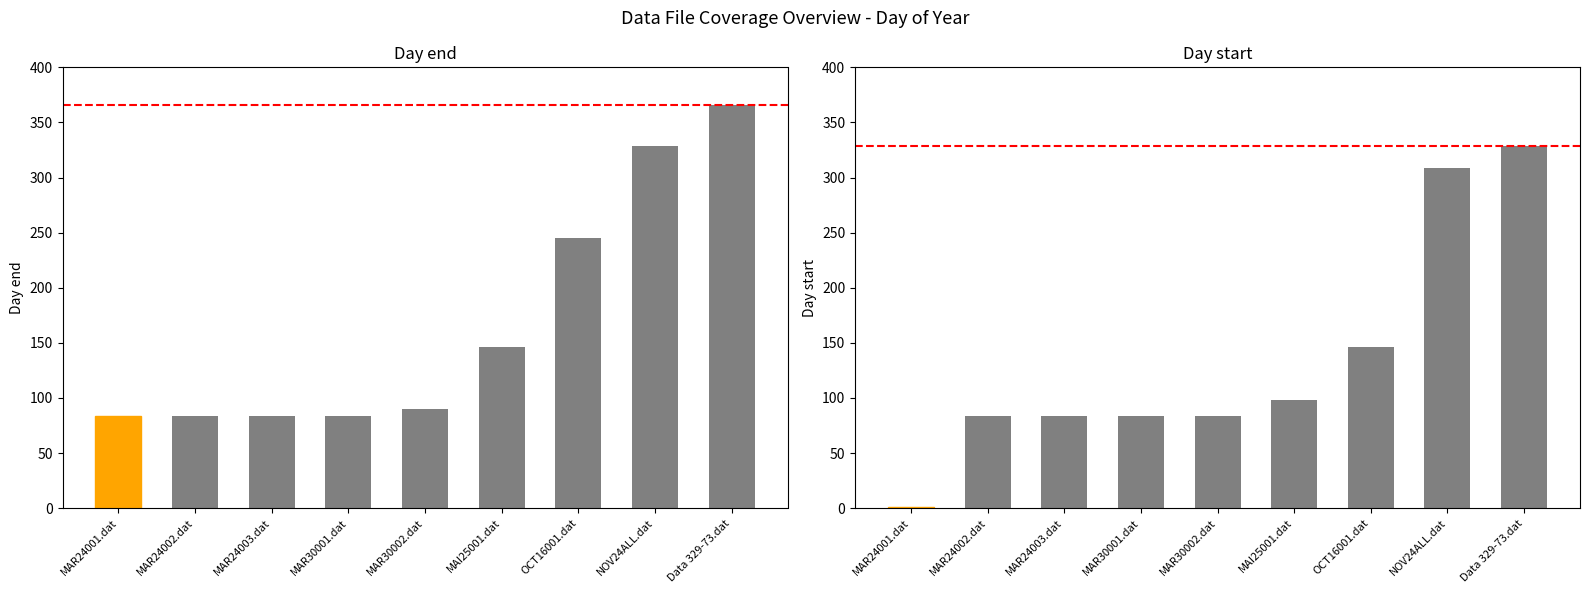

How many series are shown in this chart?

2